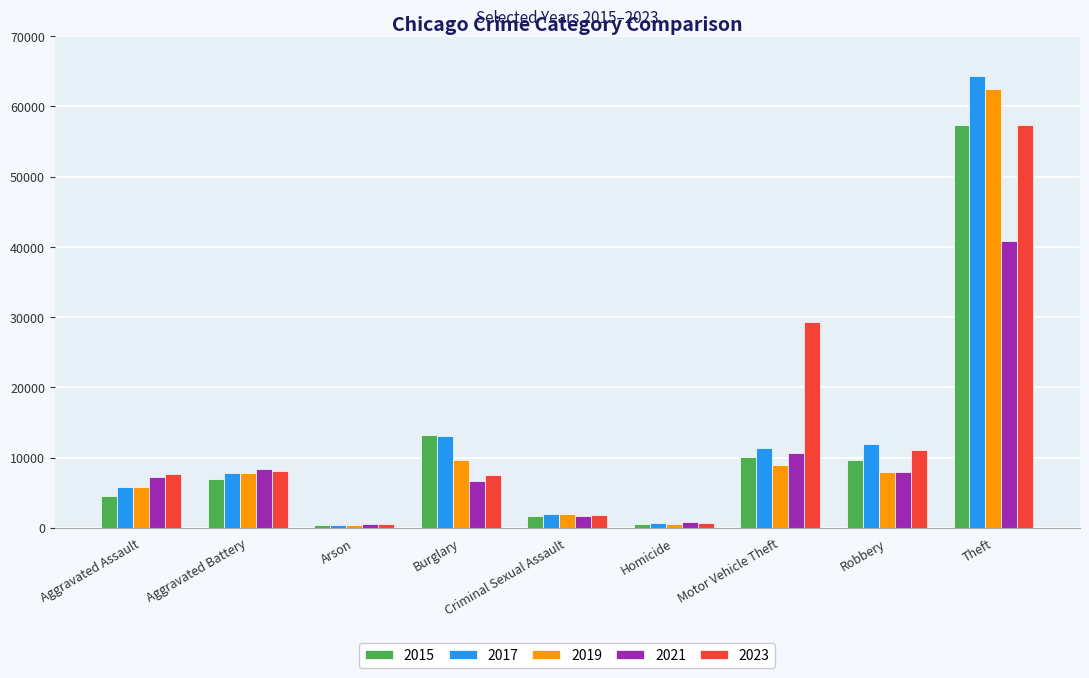

What is the spread (max minus min) of values at Burglary?

6522